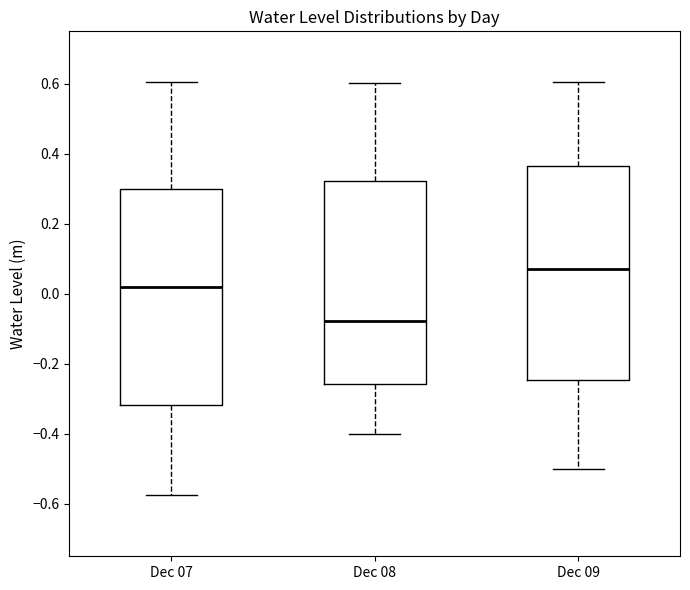

Where does the upper whisker of the box for Dec 08 end on the y-axis? The values are not printed on the chart, so give them approximately, as read against the axis.

0.60